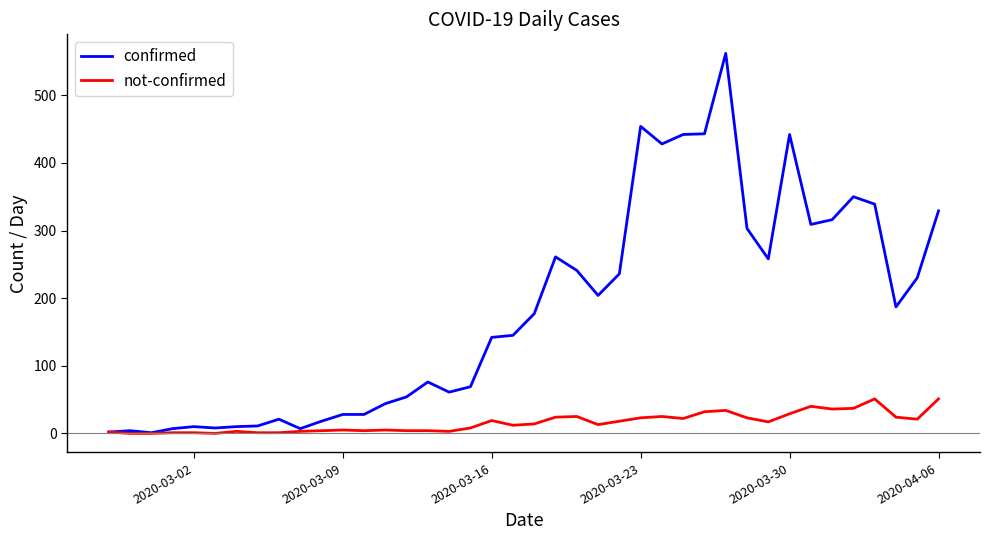

What is the average value of the not-confirmed series?

16